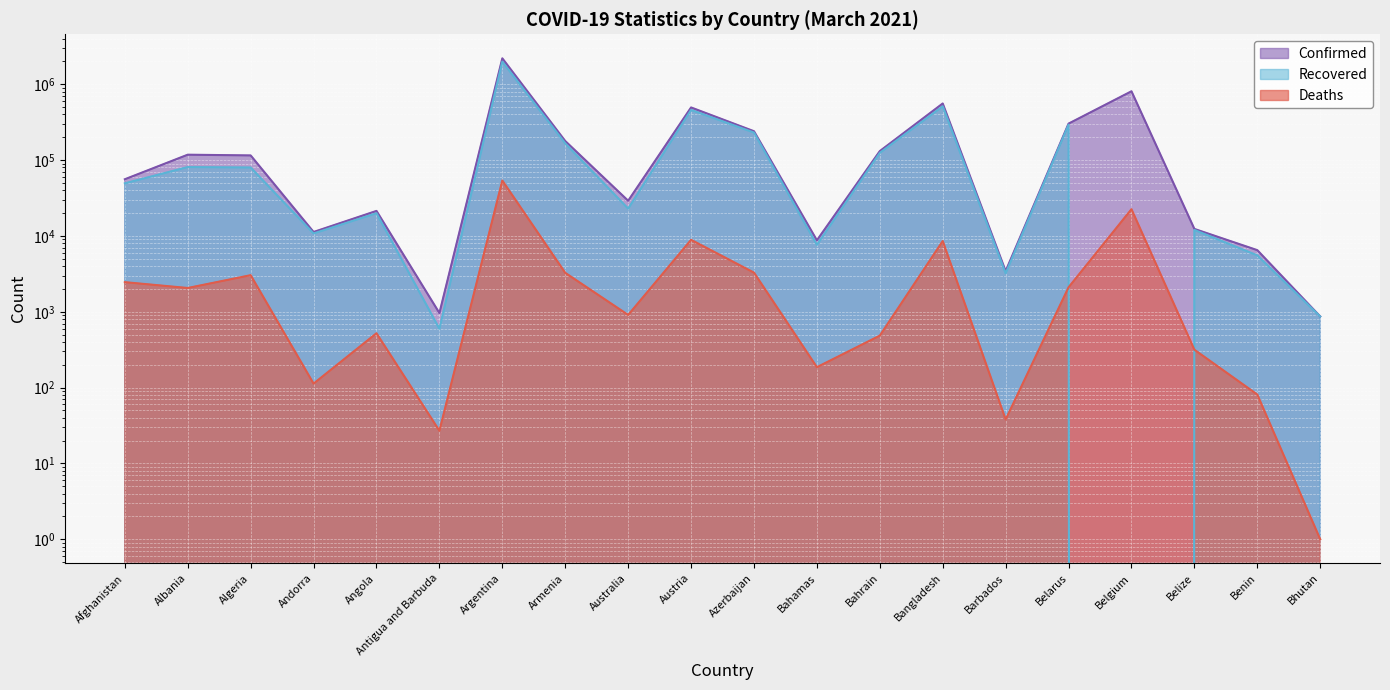

True or false: Confirmed has more than 2 points higher than both neighbors.

True